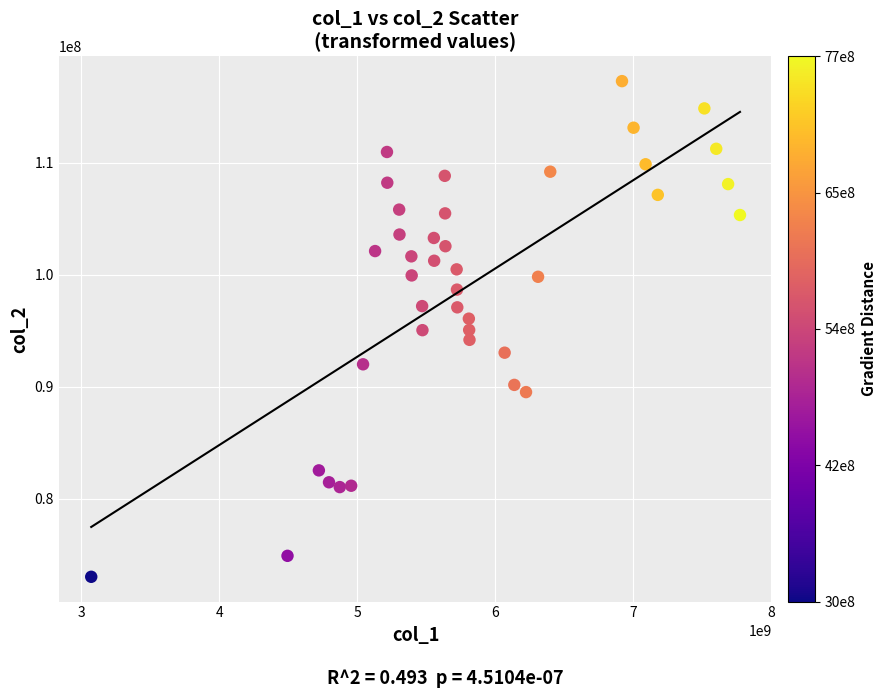

What is the range of Y values (max minus min)?

44318932